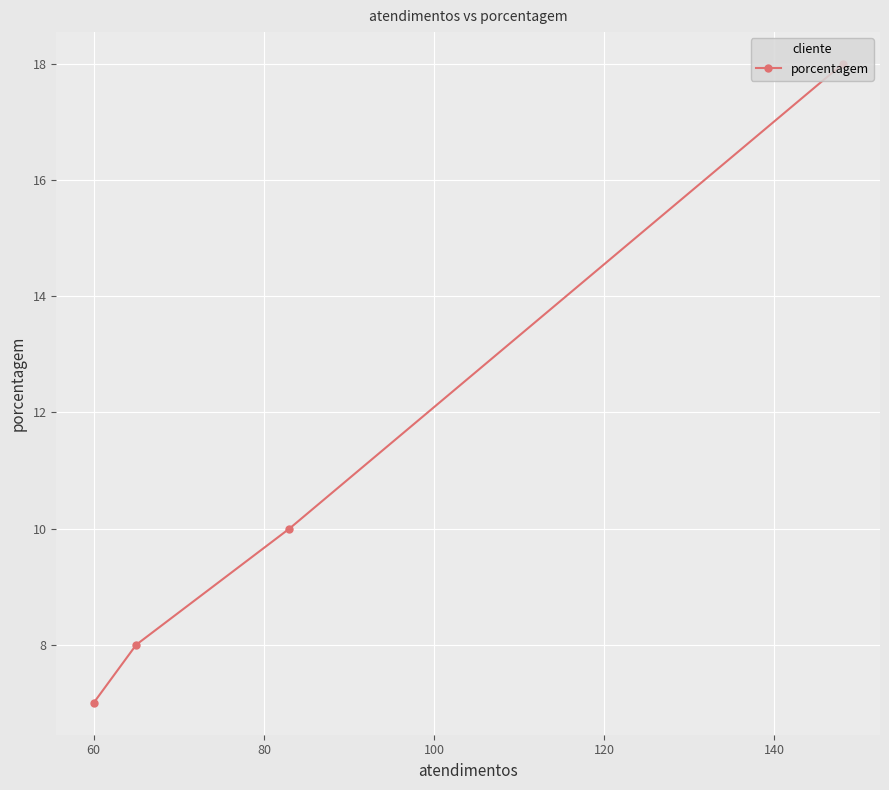

What is the minimum value shown in the chart?

7